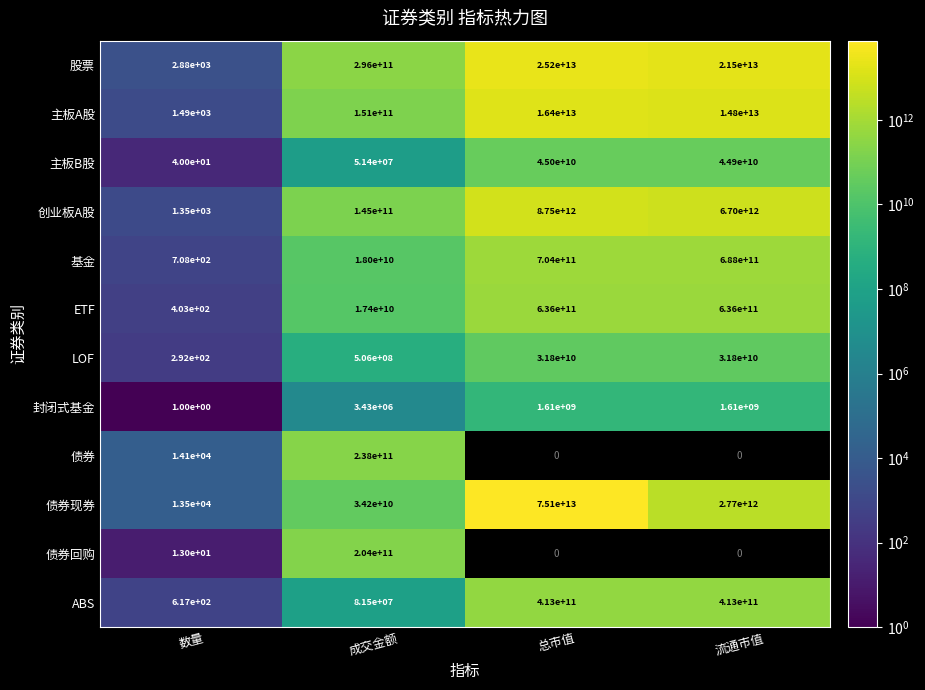

At which label does 基金 reach its peak?

总市值